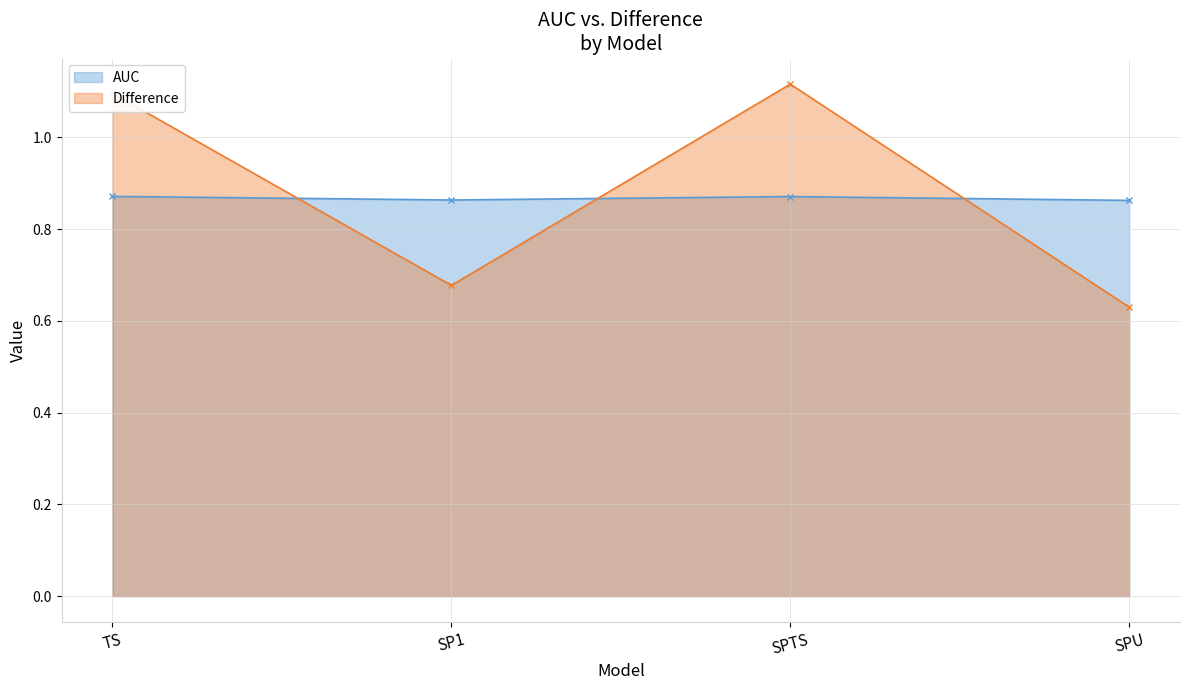

At how many categories does at least one series exceed 0?

4